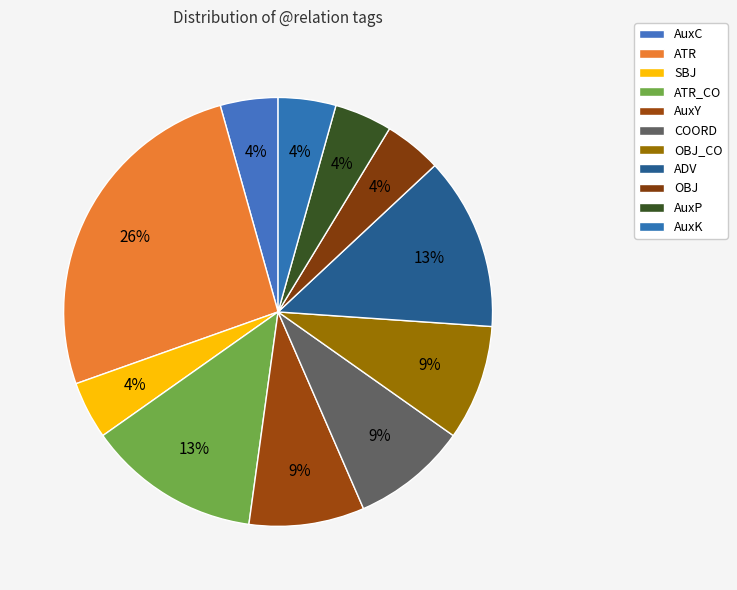

True or false: COORD accounts for 1% of the total.

False